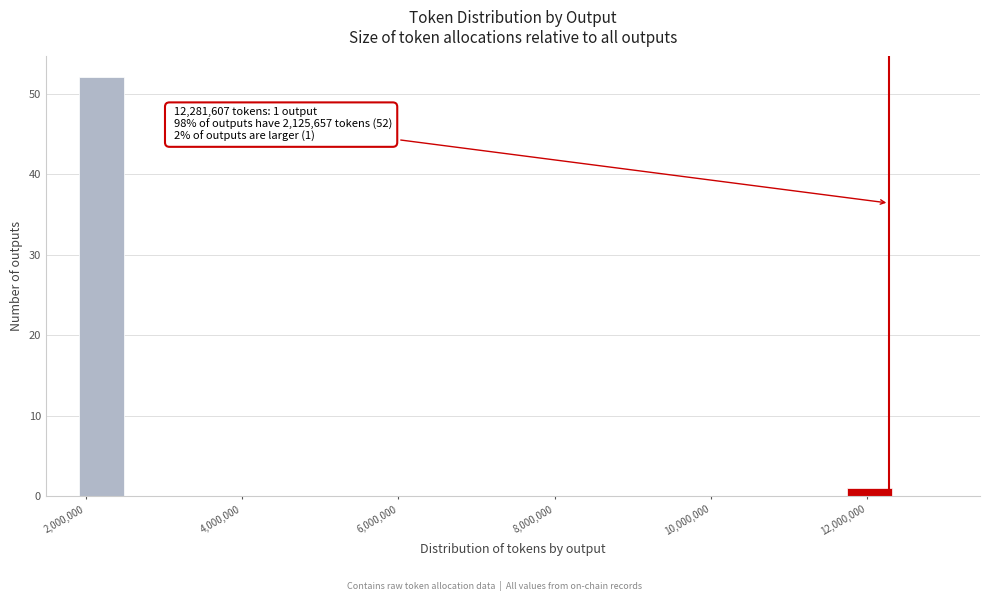

Around what value on the x-axis is the tallest bar? Give the approximate position of its centre, as read against the axis.

2200000